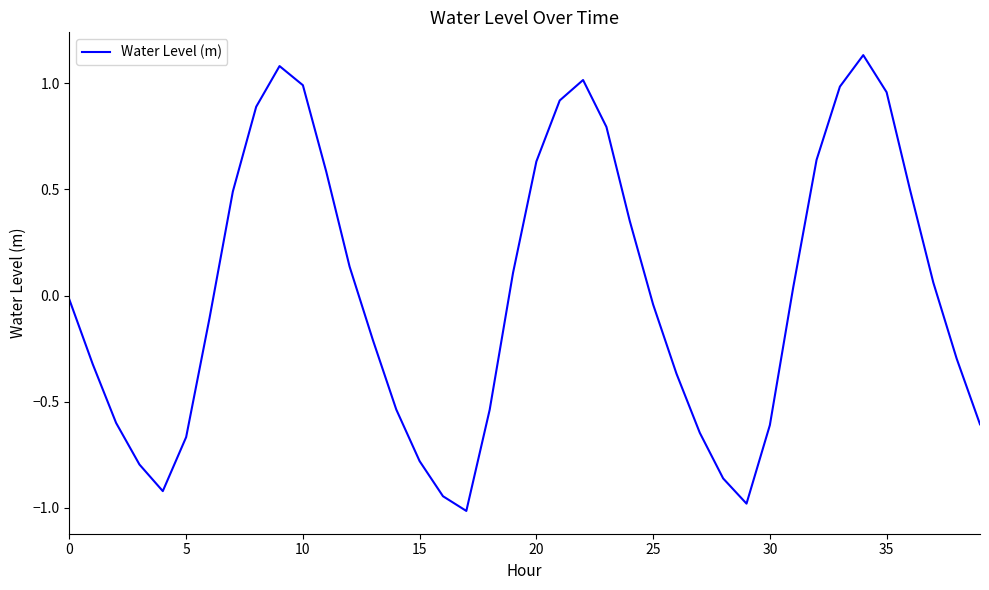

What is the difference between the maximum and second lowest values?

2.1